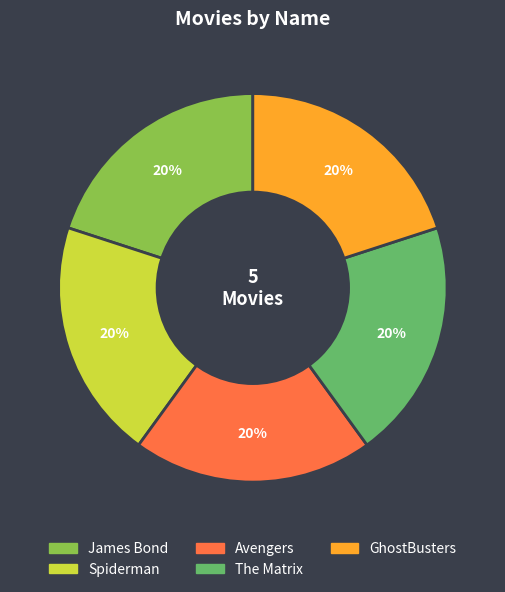

To the nearest percent, what is the average slice percentage?

20%